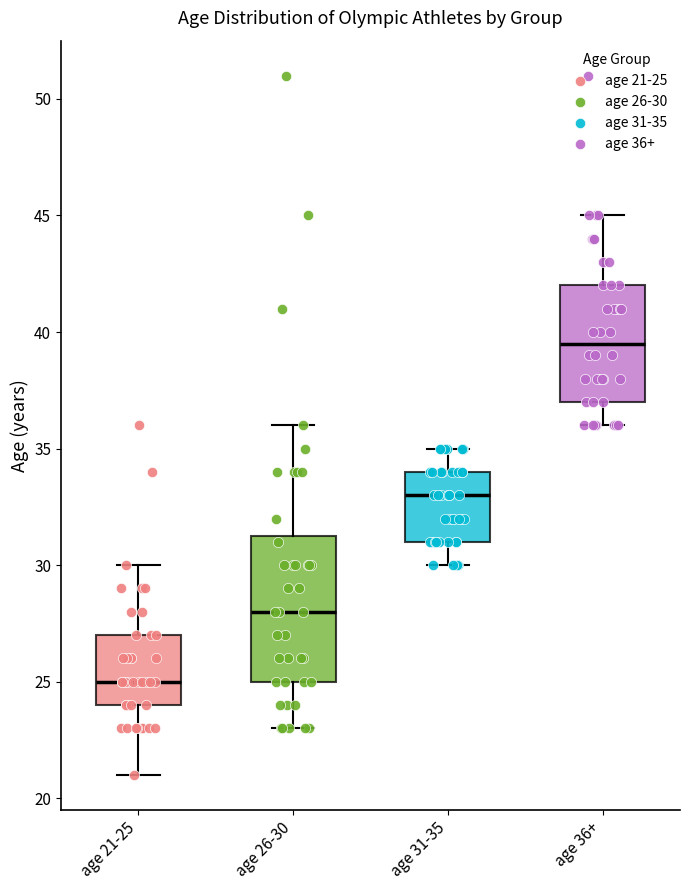

Comparing the boxes themselves (not the whiskers), which one is the tallest?

age 26-30